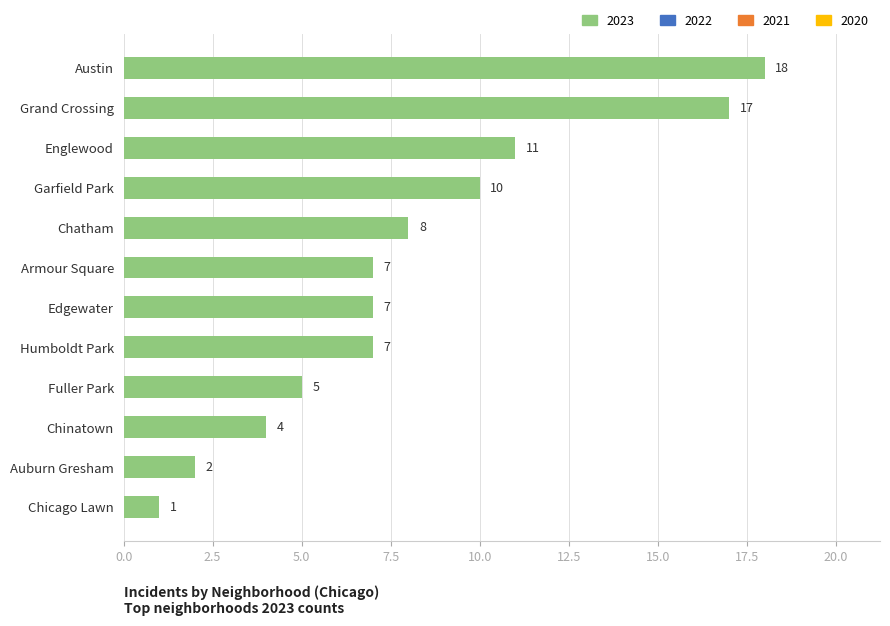

What is the sum of the values at Auburn Gresham and Humboldt Park?

9